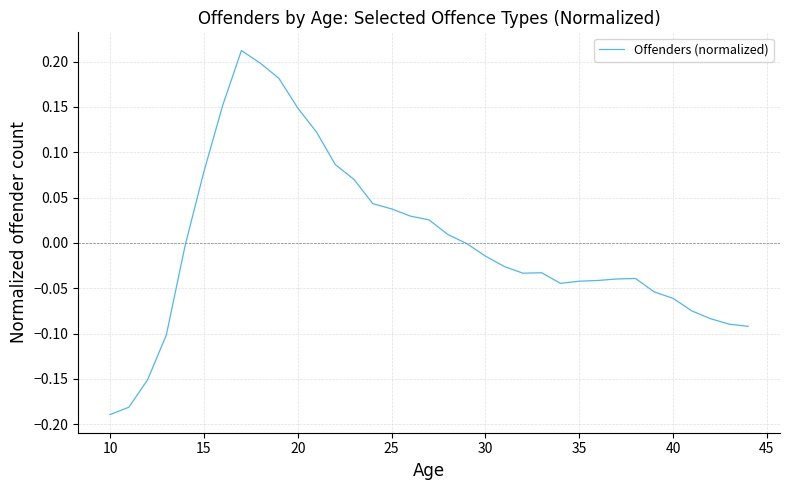

What is the difference between the maximum and minimum values?

0.4